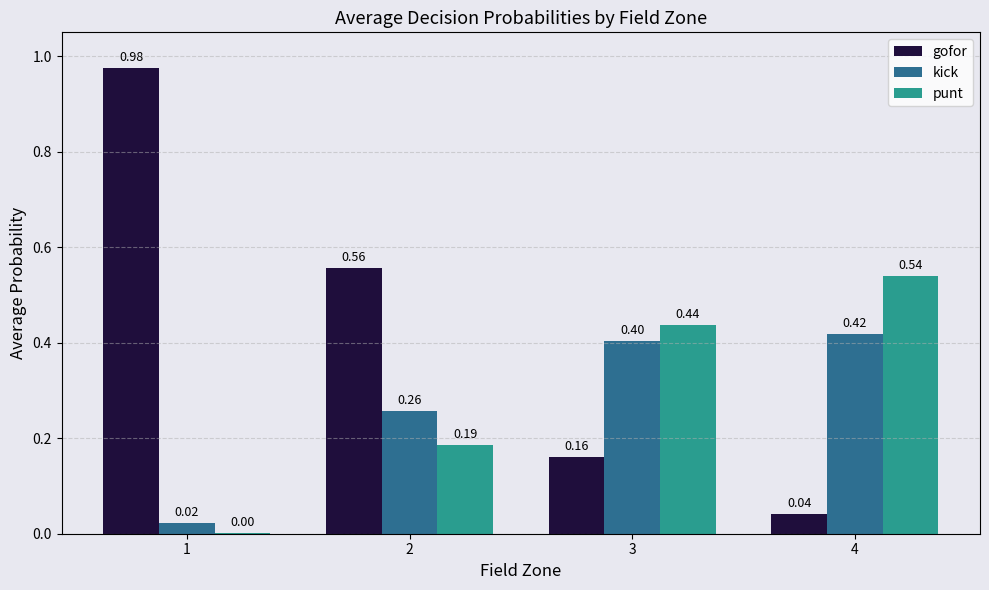

Which series has the largest total across all categories?

gofor